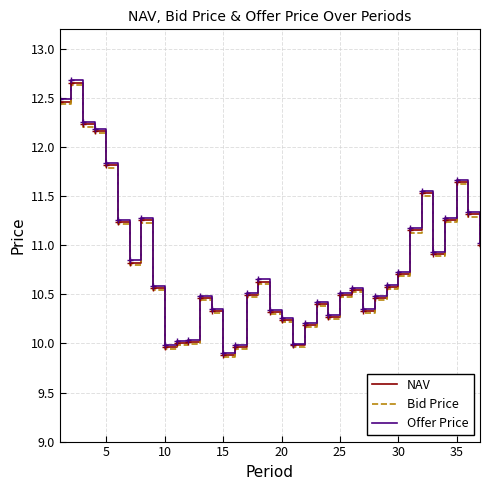

Which series has the largest range (max minus min)?

Offer Price